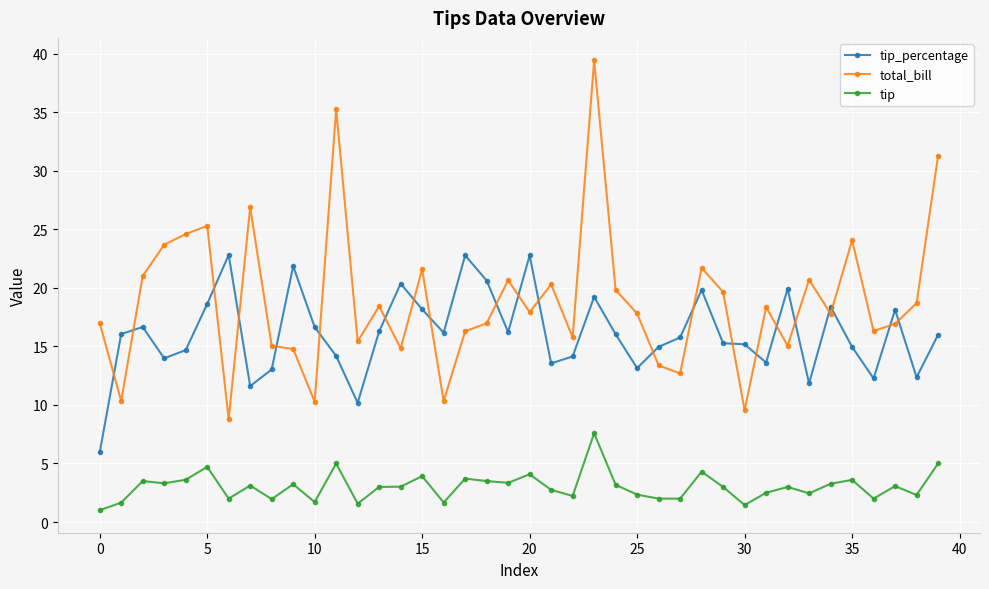

Rank the series by their average value, from lowest to highest.

tip, tip_percentage, total_bill